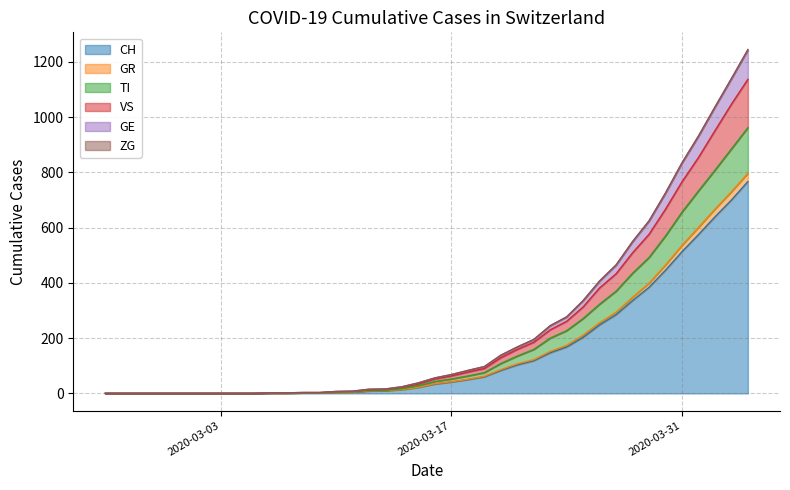

Does the chart have visible grid lines?

Yes